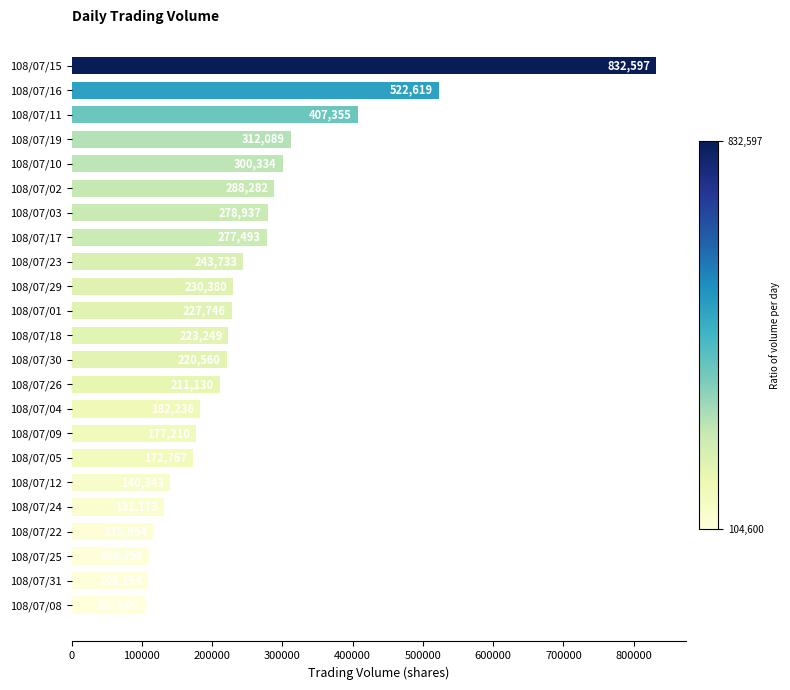

The chart shows a value of 318328 at 108/07/01. True or false?

False